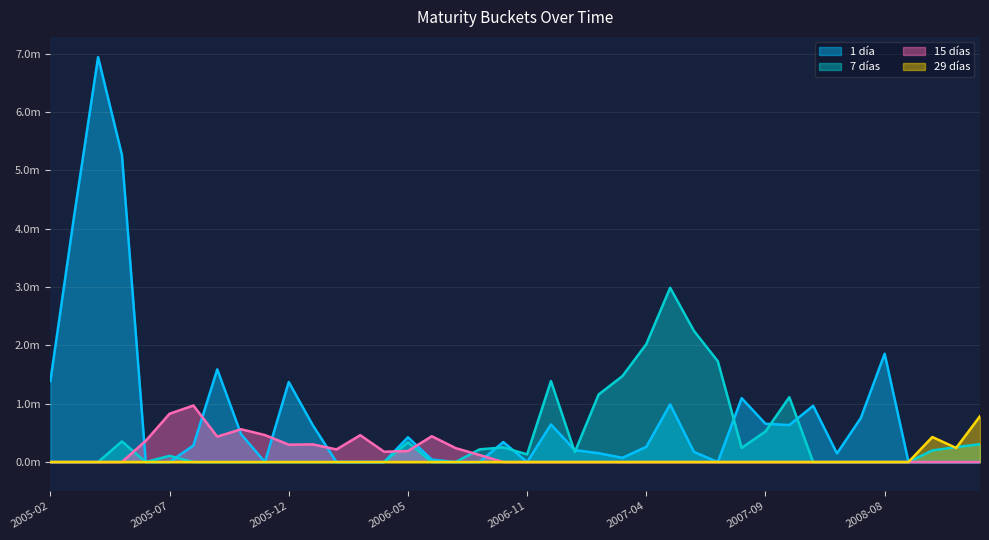

The value of 1 día at 2006-01 is 0.4. True or false?

False